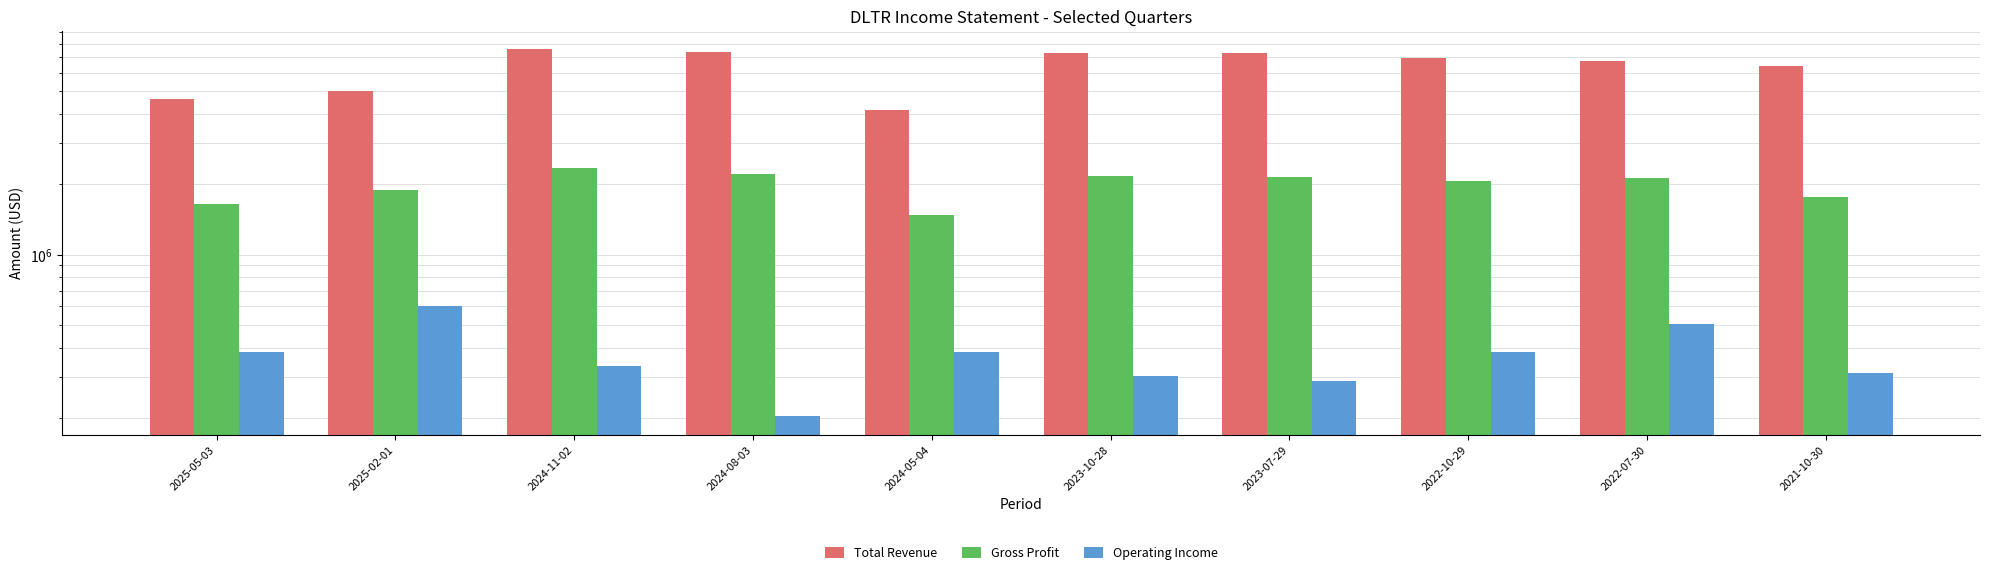

What is the label of the 10th bar from the left?

2021-10-30